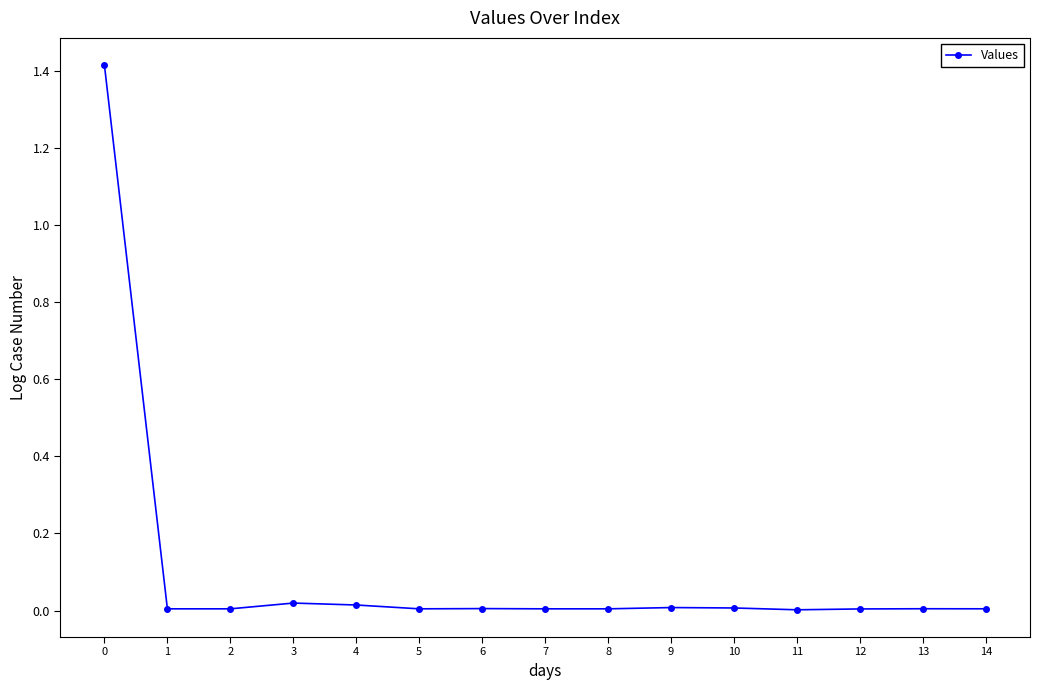

What is the difference between the maximum and minimum values?

1.4